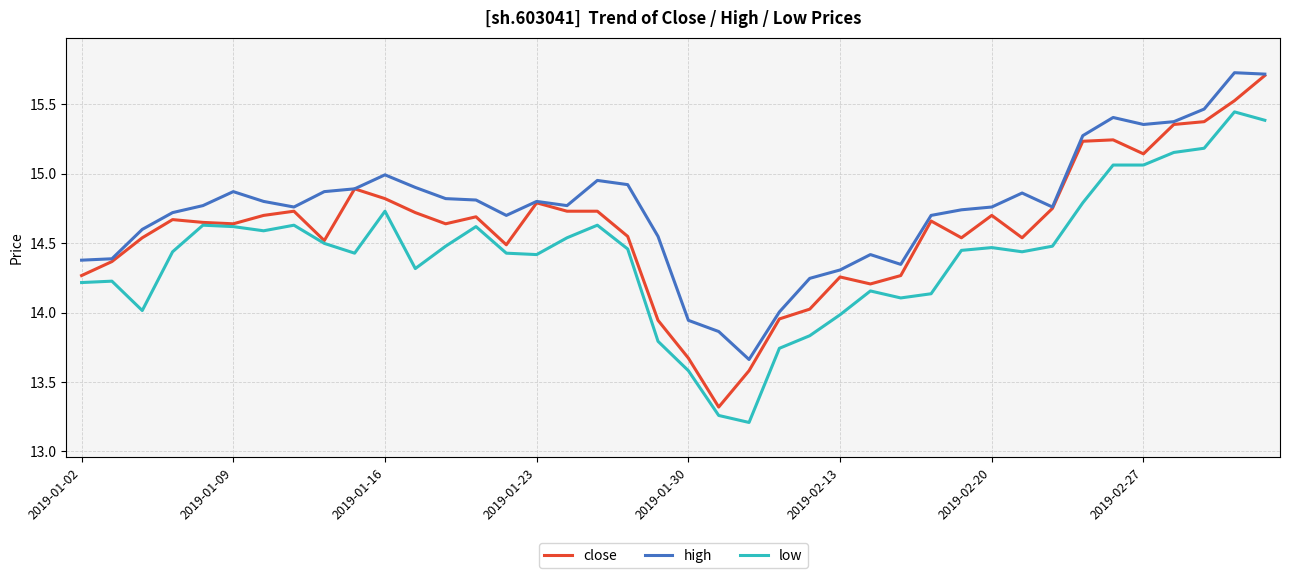

Which series has the largest total across all categories?

high